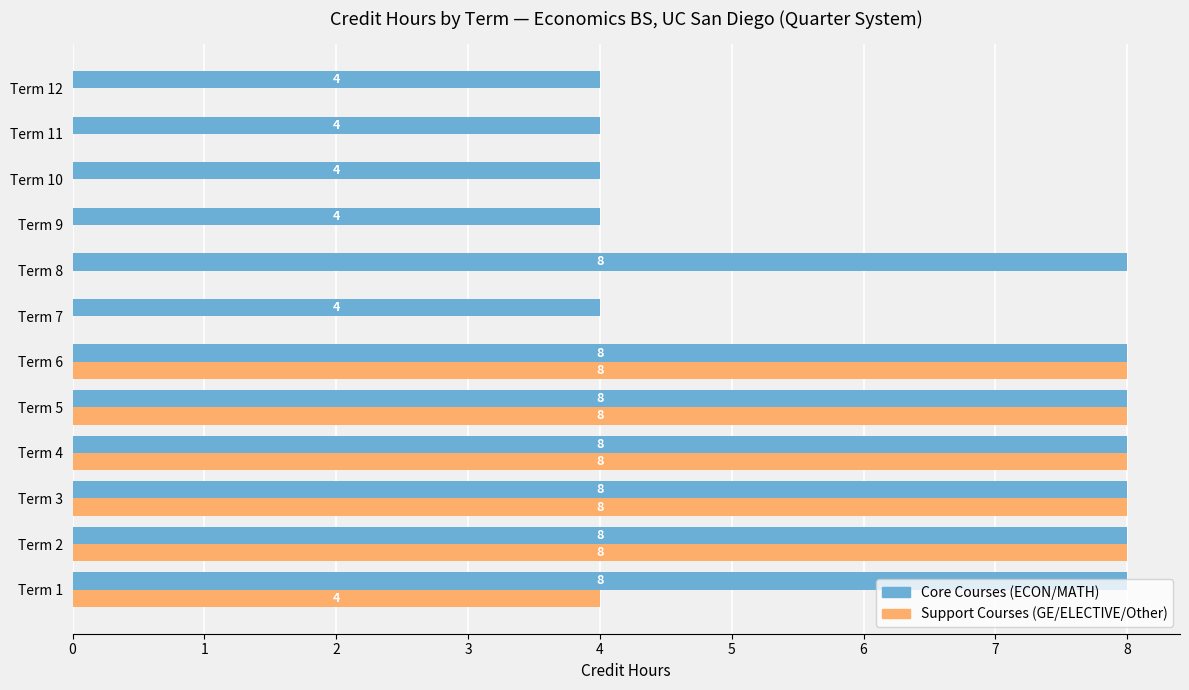

What is the average value of the Support Courses (GE/ELECTIVE/Other) series?

4